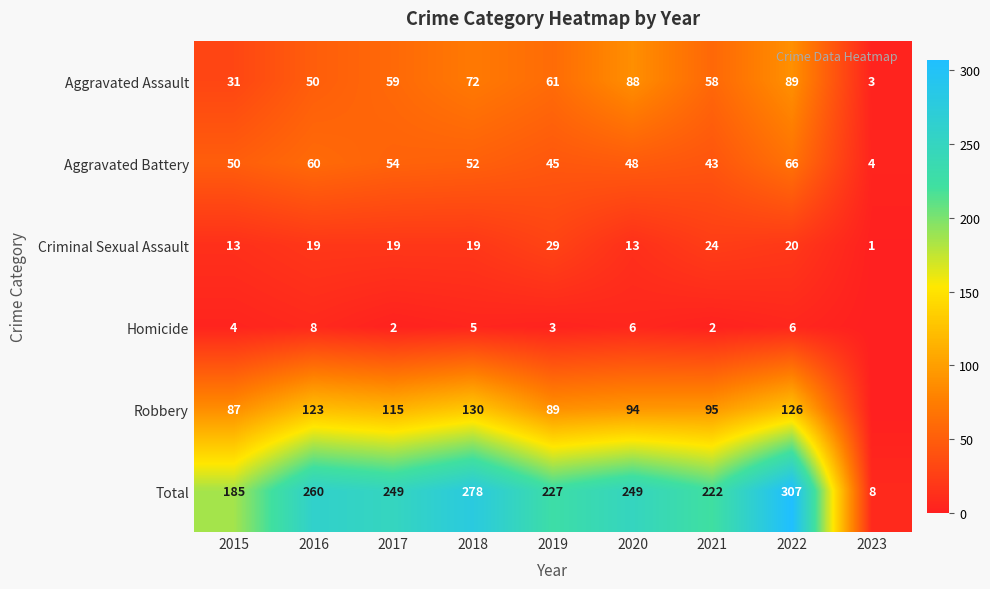

What is the difference between the highest and lowest values at 2021?

220